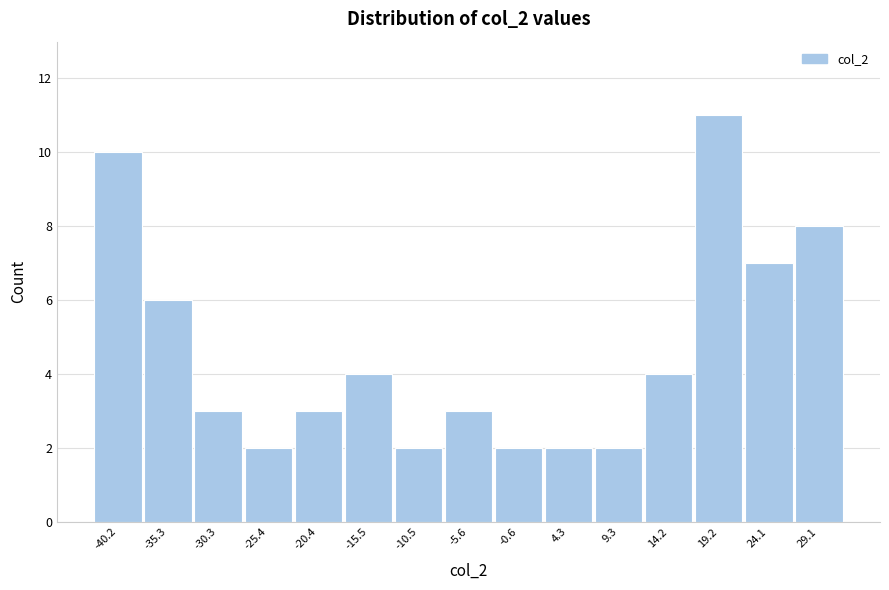

Reading left to right, transcribe all the data shown in this chart.

-40.2=10	-35.3=6	-30.3=3	-25.4=2	-20.4=3	-15.5=4	-10.5=2	-5.6=3	-0.6=2	4.3=2	9.3=2	14.2=4	19.2=11	24.1=7	29.1=8